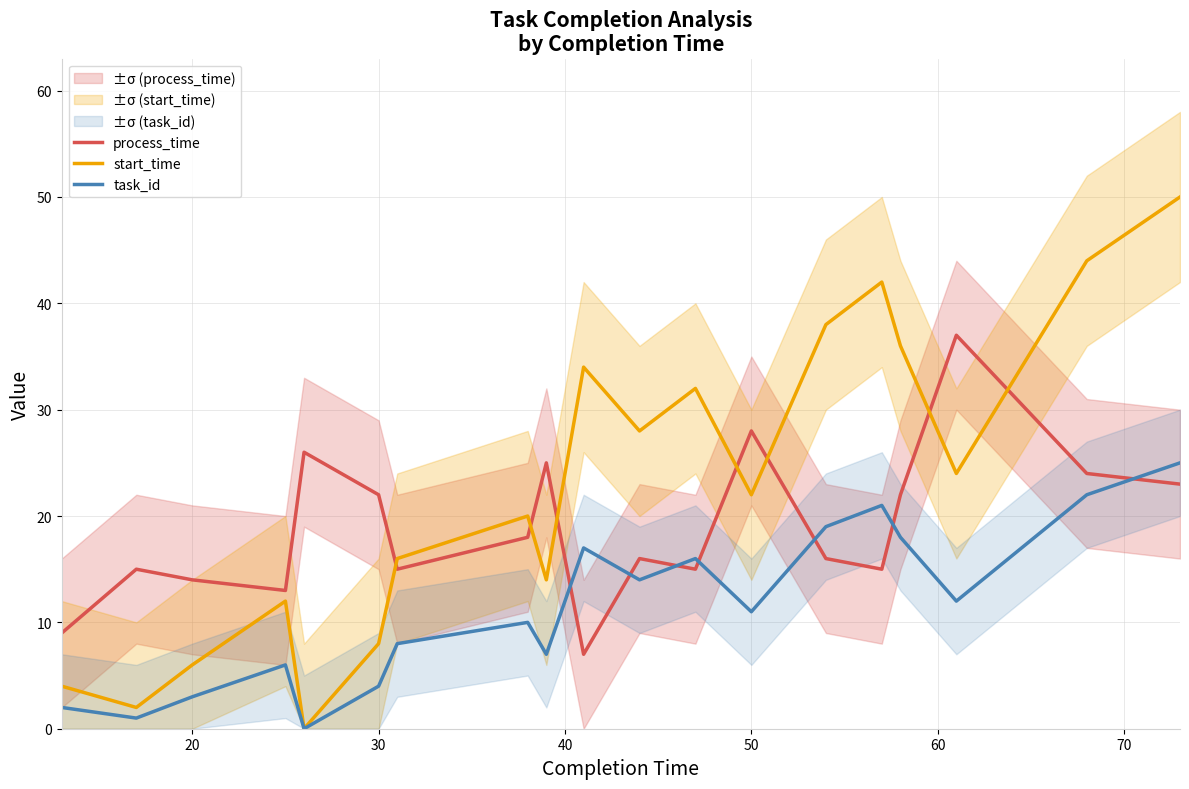

Is it true that start_time equals 8 at 30?

True